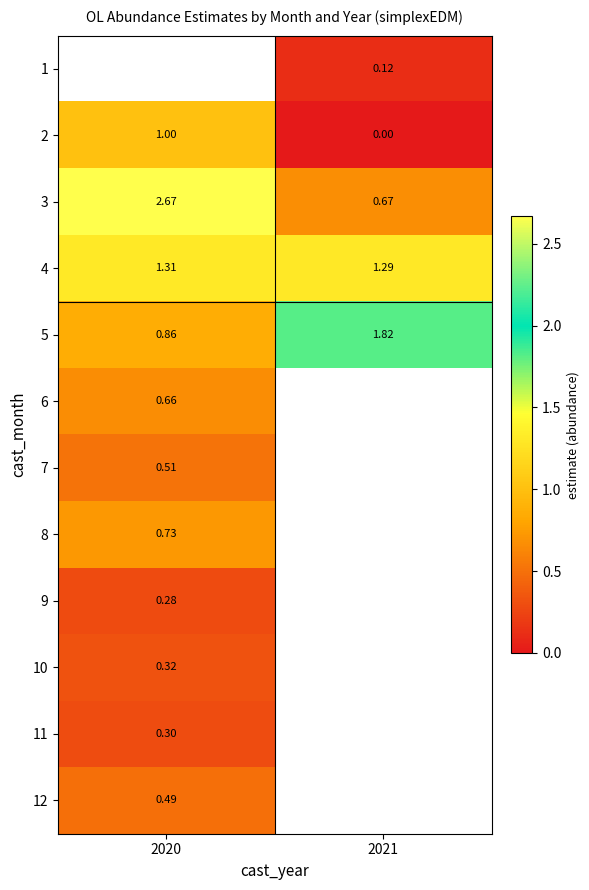

At 2020, list the series in order from smallest to largest.

9, 11, 10, 12, 7, 6, 8, 5, 4, 1, 2, 3